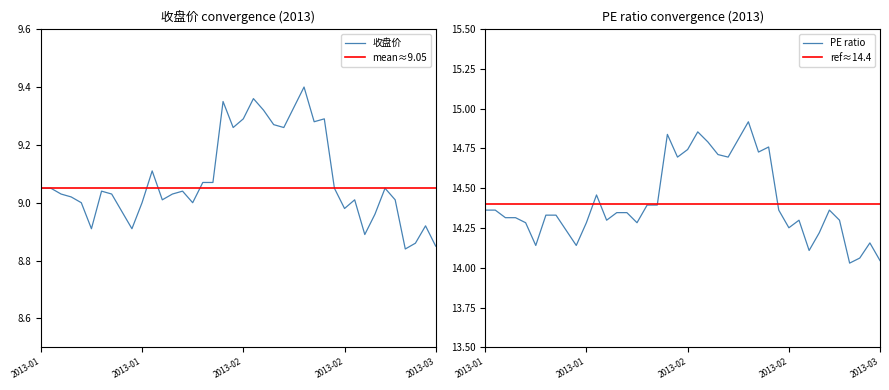

Which series has the largest total across all categories?

pe